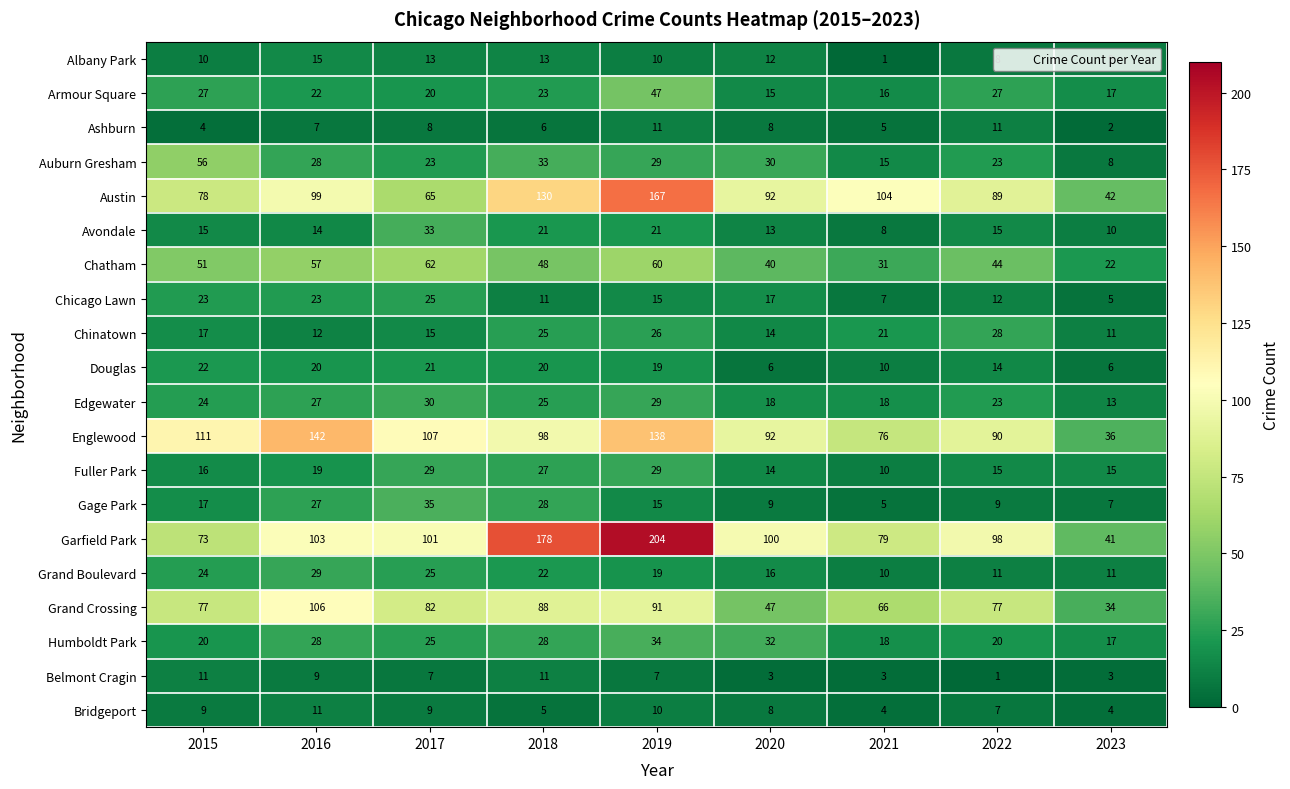

What is the highest value of the Chicago Lawn series?

25